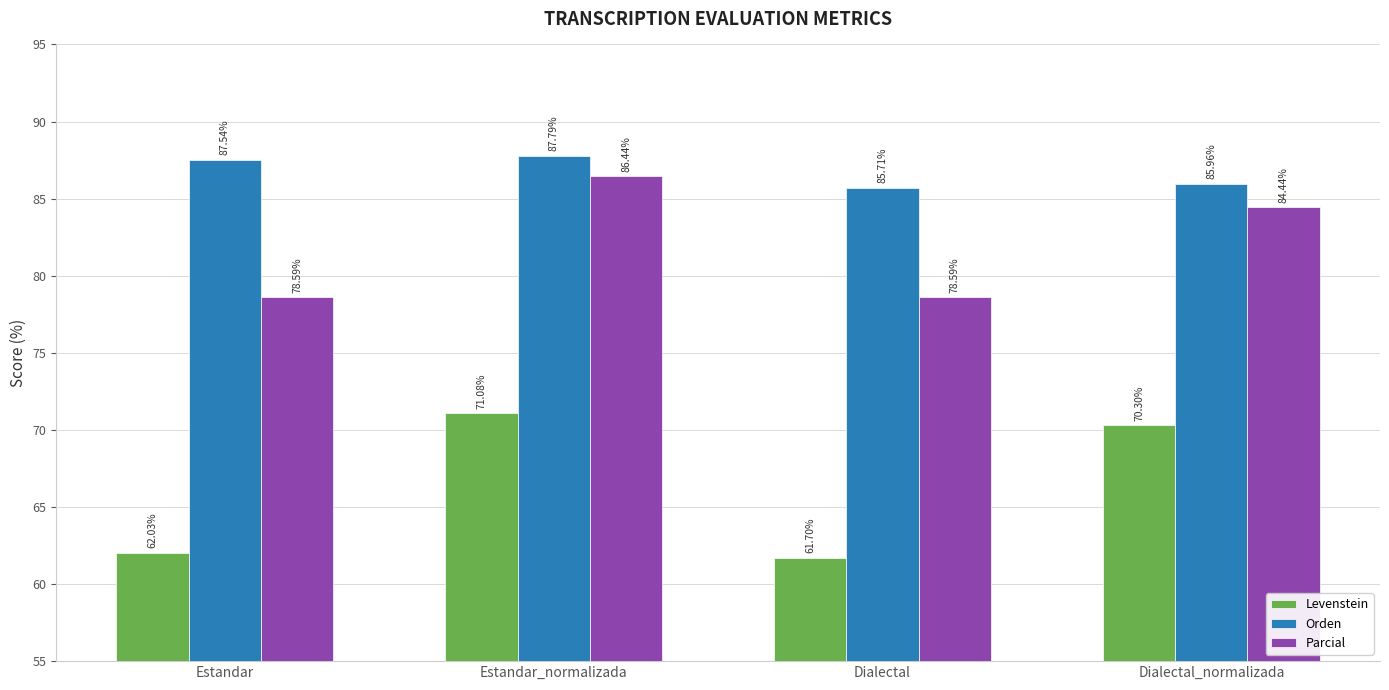

List the labels in order of Orden value, largest first.

Estandar_normalizada, Estandar, Dialectal_normalizada, Dialectal